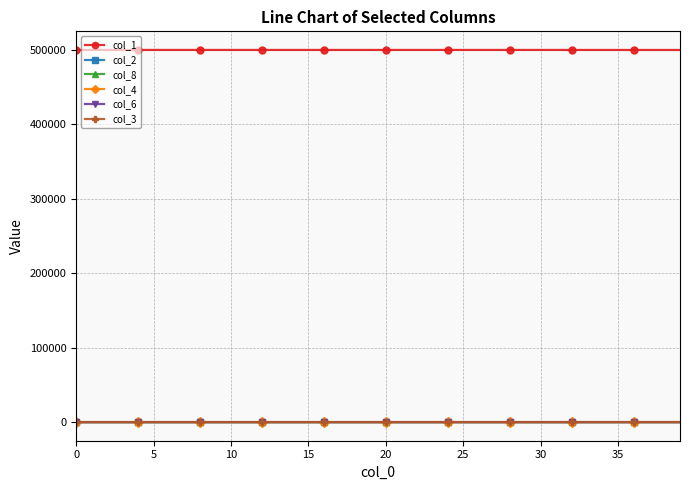

What is the greatest value displayed?

499503.0